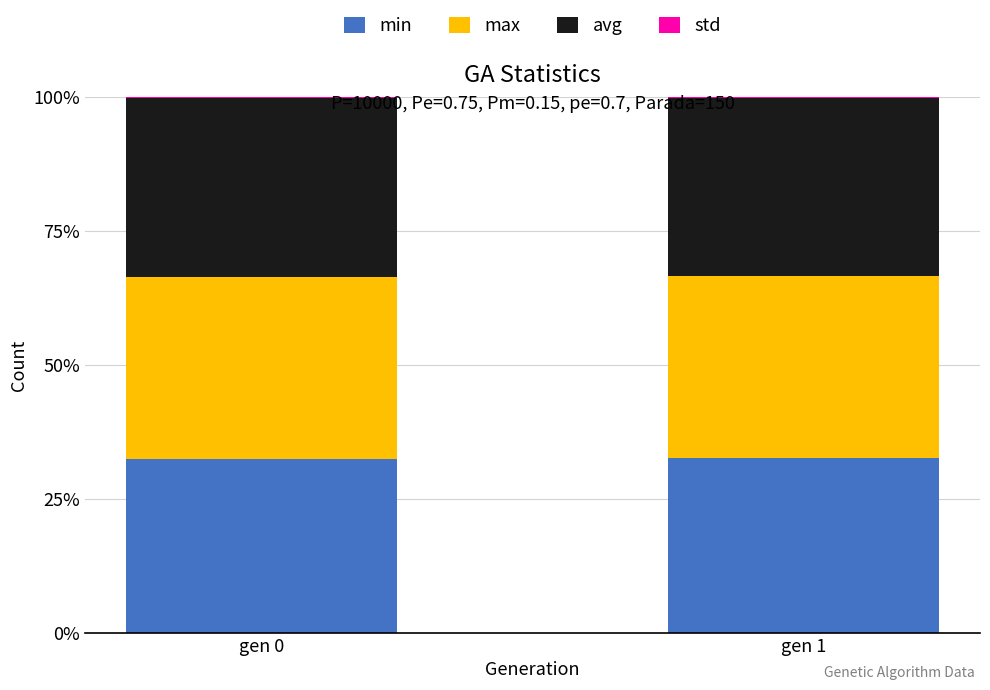

The value of min at gen 1 is 12.7. True or false?

False